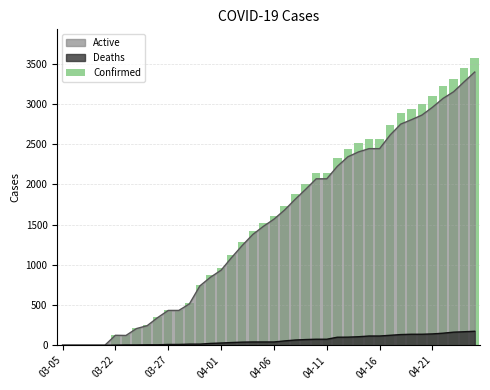

What is the ratio of the value at 24 to the value at 31?

0.8